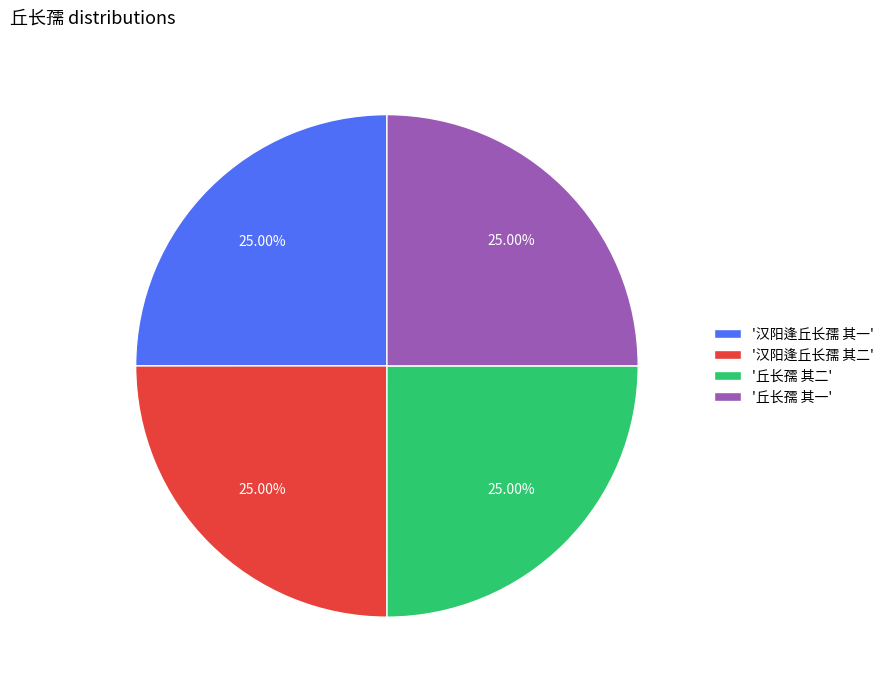

Approximately how many times larger is the value at '汉阳逢丘长孺 其二' compared to '丘长孺 其一'?

1.0